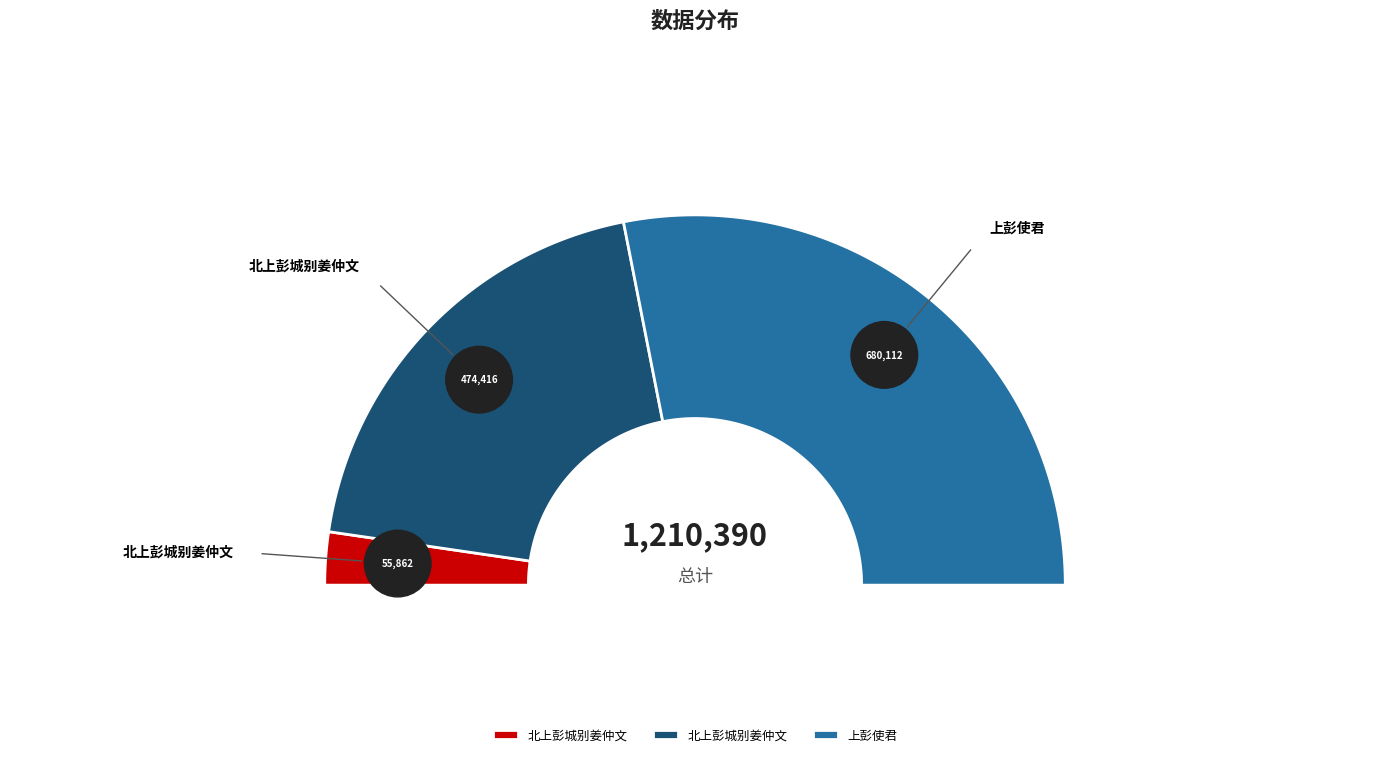

Rank the categories by value from lowest to highest.

北上彭城别姜仲文 (55862), 北上彭城别姜仲文 (474416), 上彭使君